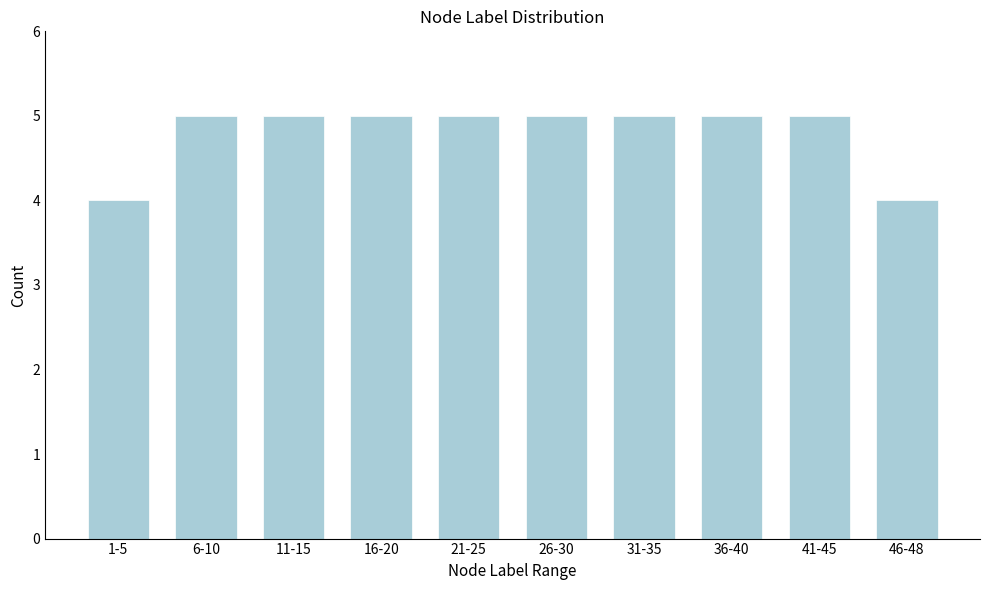

Reading right to left, extract all data points from this chart.

4	5	5	5	5	5	5	5	5	4